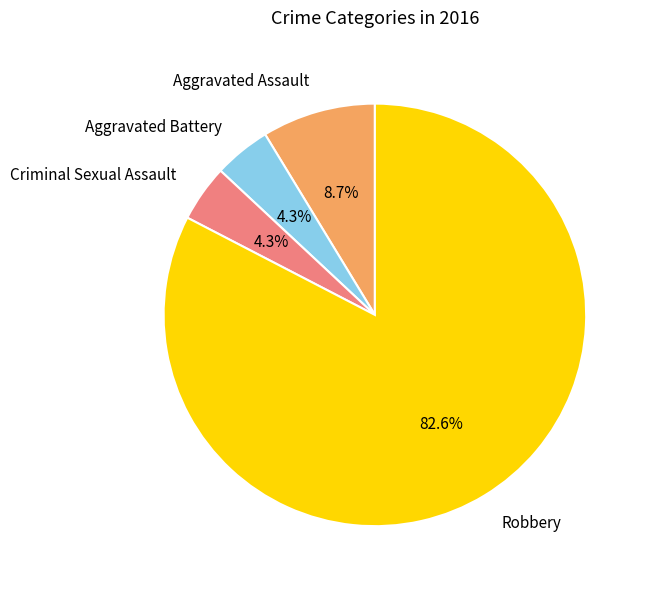

Is there a majority slice in this chart?

Yes